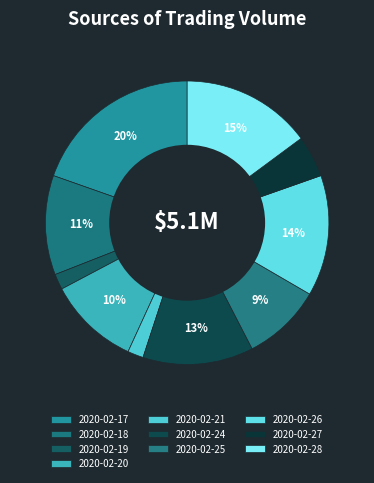

To the nearest percent, what is the average slice percentage?

10%